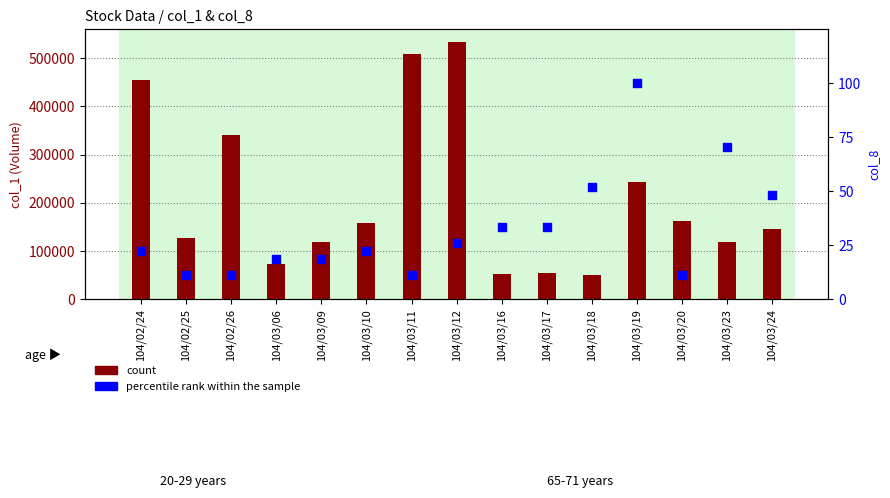

At which category is the sum across all series the highest?

104/03/12